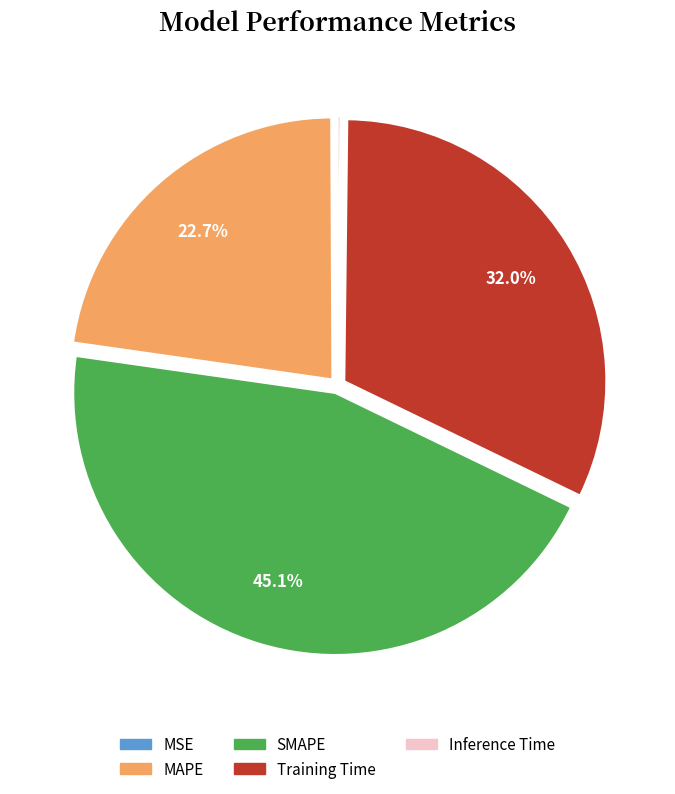

Which category has the biggest portion of the pie?

SMAPE